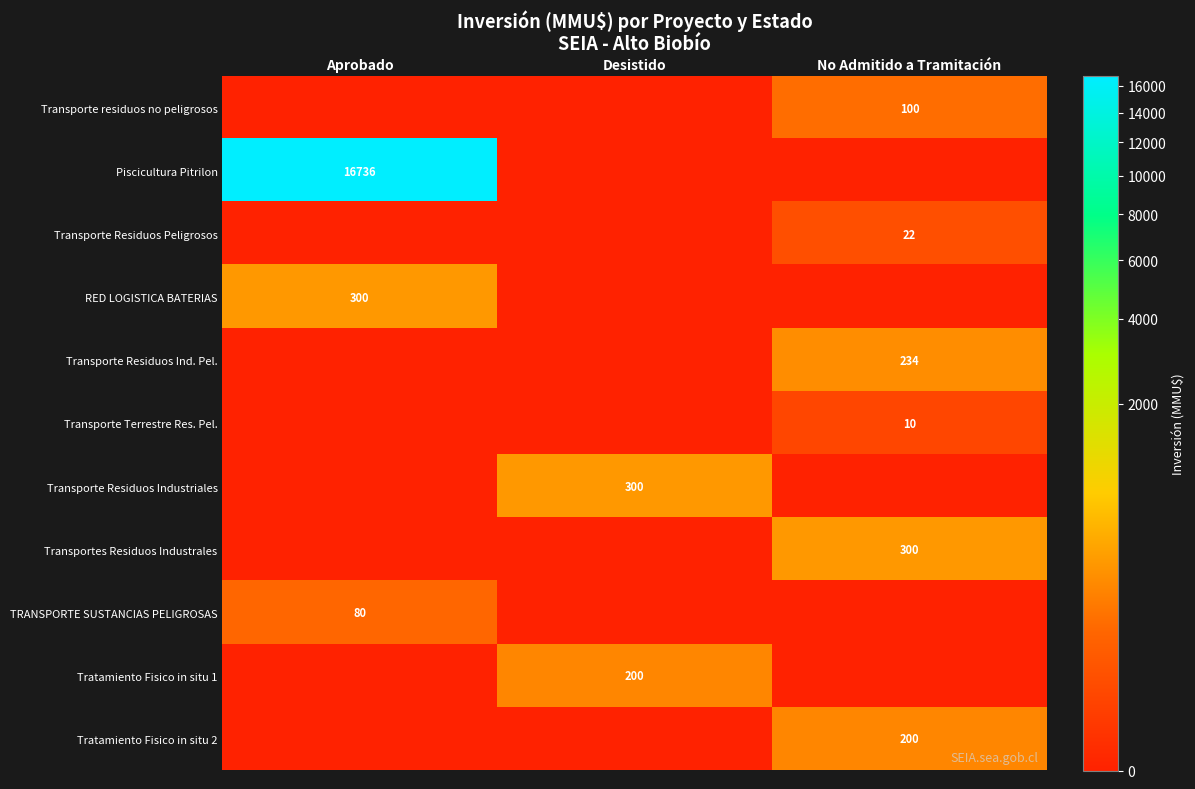

True or false: Piscicultura Pitrilon has a value of 29919 at Aprobado.

False